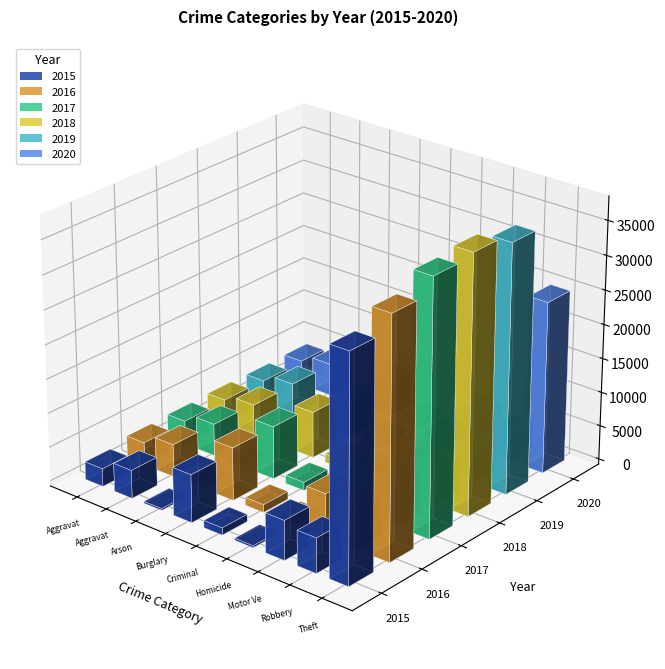

What is the sum of all 2015 values?

59019